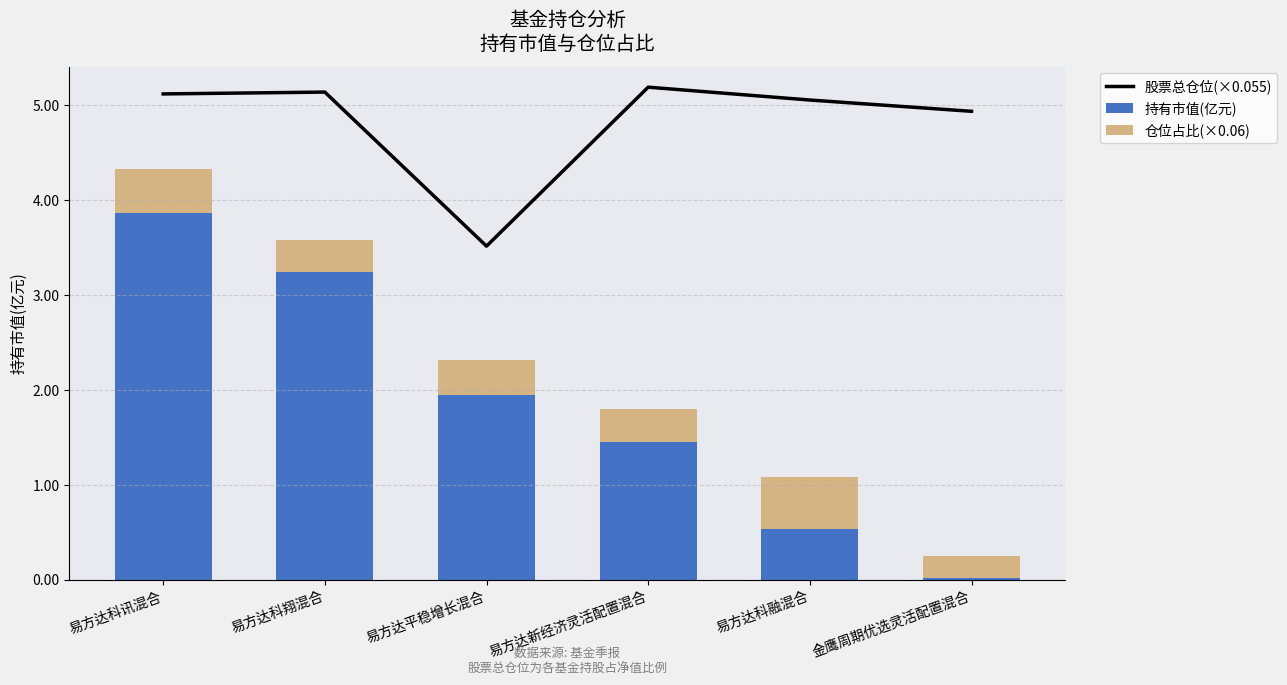

Is it true that 持有市值(亿元) equals 2.2 at 易方达新经济灵活配置混合?

False